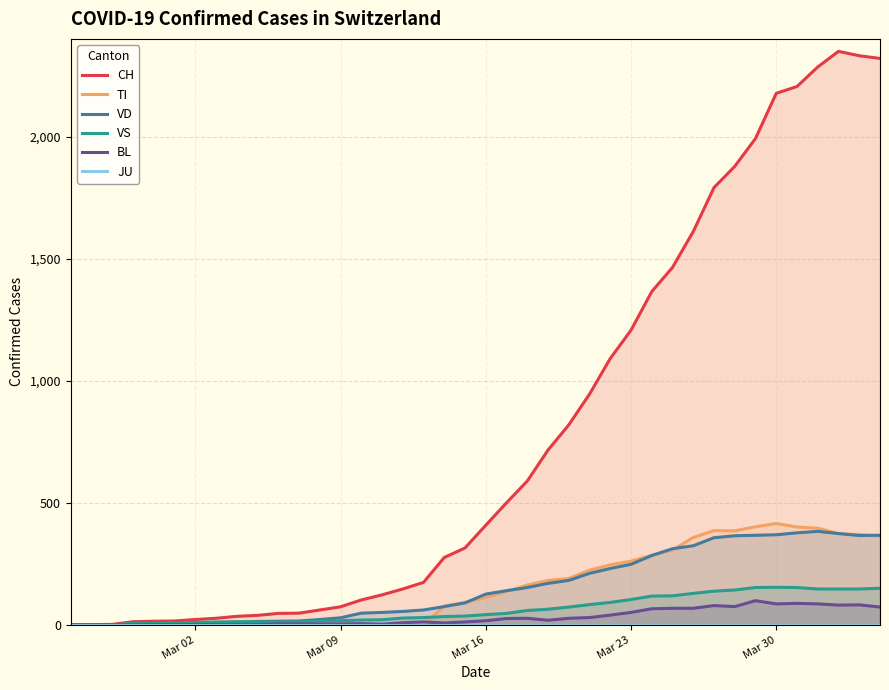

What is the highest value of the VS series?

154